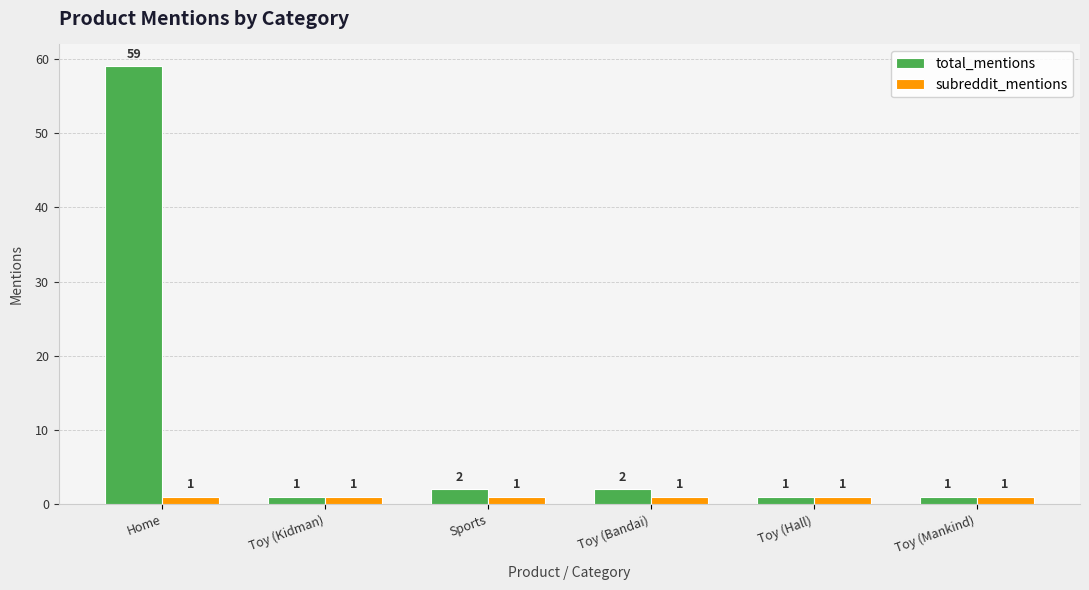

Reading right to left, extract all data points from this chart.

total_mentions: 1	1	2	2	1	59
subreddit_mentions: 1	1	1	1	1	1